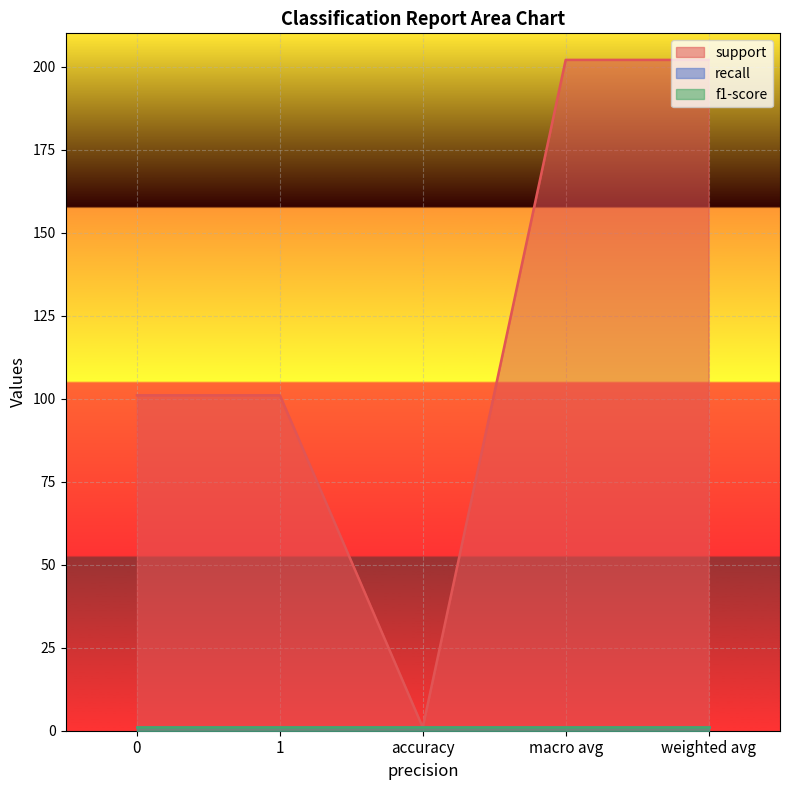

Is the value of recall at macro avg greater than the value of f1-score at weighted avg?

No